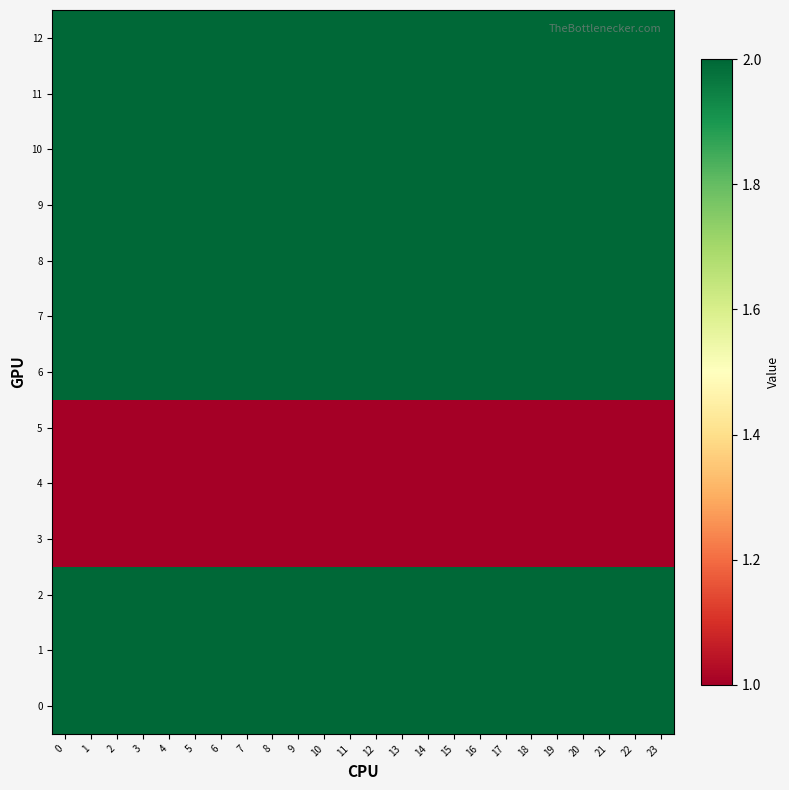

Reading right to left, transcribe all the data shown in this chart.

0: 23=2	22=2	21=2	20=2	19=2	18=2	17=2	16=2	15=2	14=2	13=2	12=2	11=2	10=2	9=2	8=2	7=2	6=2	5=2	4=2	3=2	2=2	1=2	0=2
1: 23=2	22=2	21=2	20=2	19=2	18=2	17=2	16=2	15=2	14=2	13=2	12=2	11=2	10=2	9=2	8=2	7=2	6=2	5=2	4=2	3=2	2=2	1=2	0=2
2: 23=2	22=2	21=2	20=2	19=2	18=2	17=2	16=2	15=2	14=2	13=2	12=2	11=2	10=2	9=2	8=2	7=2	6=2	5=2	4=2	3=2	2=2	1=2	0=2
3: 23=1	22=1	21=1	20=1	19=1	18=1	17=1	16=1	15=1	14=1	13=1	12=1	11=1	10=1	9=1	8=1	7=1	6=1	5=1	4=1	3=1	2=1	1=1	0=1
4: 23=1	22=1	21=1	20=1	19=1	18=1	17=1	16=1	15=1	14=1	13=1	12=1	11=1	10=1	9=1	8=1	7=1	6=1	5=1	4=1	3=1	2=1	1=1	0=1
5: 23=1	22=1	21=1	20=1	19=1	18=1	17=1	16=1	15=1	14=1	13=1	12=1	11=1	10=1	9=1	8=1	7=1	6=1	5=1	4=1	3=1	2=1	1=1	0=1
6: 23=2	22=2	21=2	20=2	19=2	18=2	17=2	16=2	15=2	14=2	13=2	12=2	11=2	10=2	9=2	8=2	7=2	6=2	5=2	4=2	3=2	2=2	1=2	0=2
7: 23=2	22=2	21=2	20=2	19=2	18=2	17=2	16=2	15=2	14=2	13=2	12=2	11=2	10=2	9=2	8=2	7=2	6=2	5=2	4=2	3=2	2=2	1=2	0=2
8: 23=2	22=2	21=2	20=2	19=2	18=2	17=2	16=2	15=2	14=2	13=2	12=2	11=2	10=2	9=2	8=2	7=2	6=2	5=2	4=2	3=2	2=2	1=2	0=2
9: 23=2	22=2	21=2	20=2	19=2	18=2	17=2	16=2	15=2	14=2	13=2	12=2	11=2	10=2	9=2	8=2	7=2	6=2	5=2	4=2	3=2	2=2	1=2	0=2
10: 23=2	22=2	21=2	20=2	19=2	18=2	17=2	16=2	15=2	14=2	13=2	12=2	11=2	10=2	9=2	8=2	7=2	6=2	5=2	4=2	3=2	2=2	1=2	0=2
11: 23=2	22=2	21=2	20=2	19=2	18=2	17=2	16=2	15=2	14=2	13=2	12=2	11=2	10=2	9=2	8=2	7=2	6=2	5=2	4=2	3=2	2=2	1=2	0=2
12: 23=2	22=2	21=2	20=2	19=2	18=2	17=2	16=2	15=2	14=2	13=2	12=2	11=2	10=2	9=2	8=2	7=2	6=2	5=2	4=2	3=2	2=2	1=2	0=2